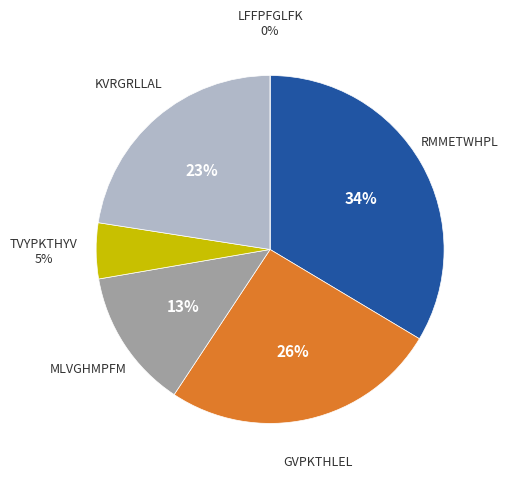

Combined, what portion of the pie is MLVGHMPFM and TVYPKTHYV?

18.2%